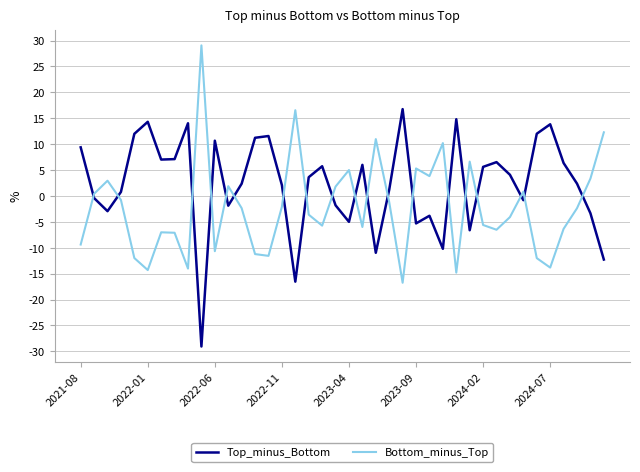

Reading left to right, transcribe all the data shown in this chart.

Top_minus_Bottom: 0.1	-0.0	-0.0	0.0	0.1	0.1	0.1	0.1	0.1	-0.3	0.1	-0.0	0.0	0.1	0.1	0.0	-0.2	0.0	0.1	-0.0	-0.0	0.1	-0.1	0.0	0.2	-0.1	-0.0	-0.1	0.1	-0.1	0.1	0.1	0.0	-0.0	0.1	0.1	0.1	0.0	-0.0	-0.1
Bottom_minus_Top: -0.1	0.0	0.0	-0.0	-0.1	-0.1	-0.1	-0.1	-0.1	0.3	-0.1	0.0	-0.0	-0.1	-0.1	-0.0	0.2	-0.0	-0.1	0.0	0.0	-0.1	0.1	-0.0	-0.2	0.1	0.0	0.1	-0.1	0.1	-0.1	-0.1	-0.0	0.0	-0.1	-0.1	-0.1	-0.0	0.0	0.1